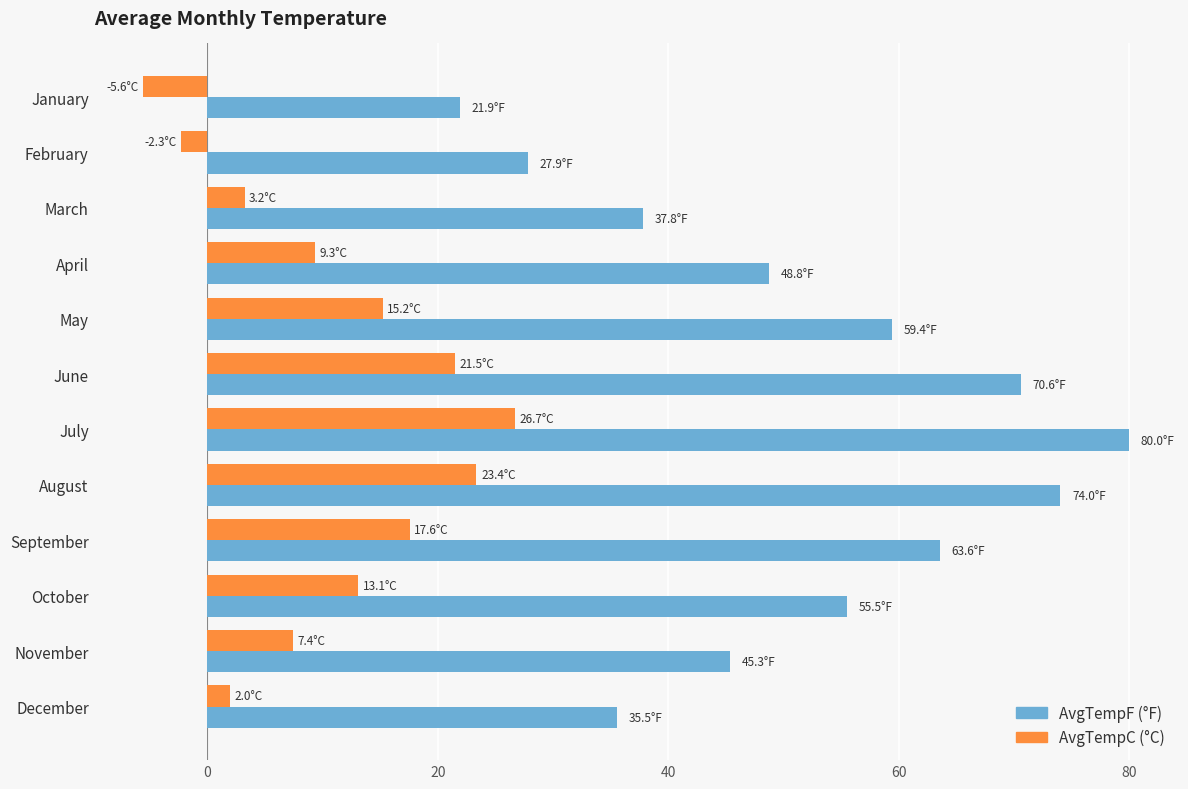

Between April and June, which series saw the biggest shift?

AvgTempF (°F)